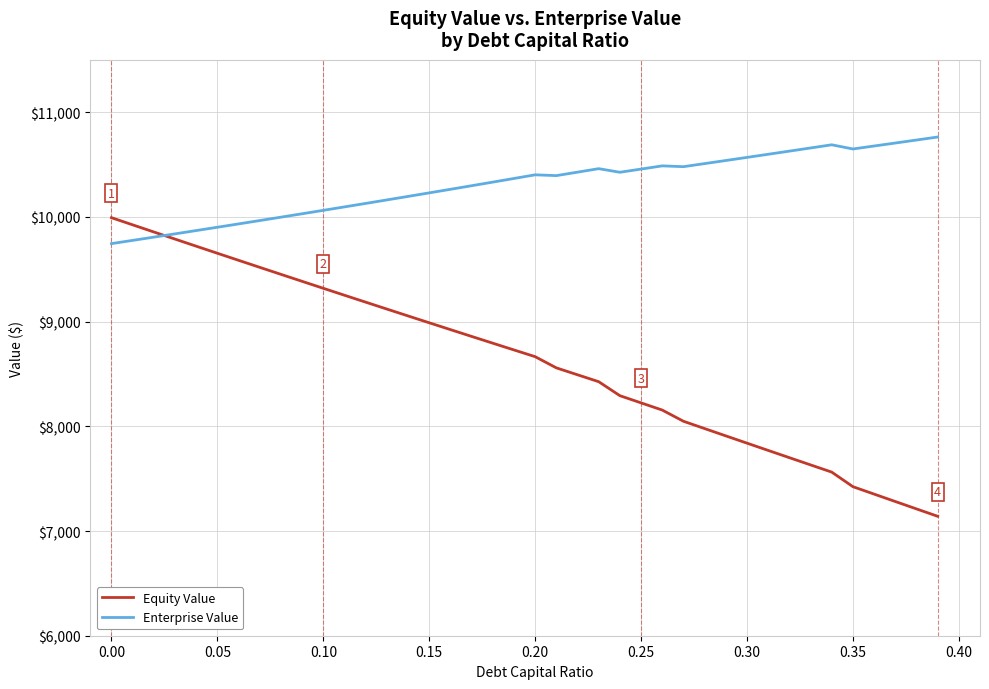

True or false: Equity Value and Enterprise Value intersect in this chart.

True